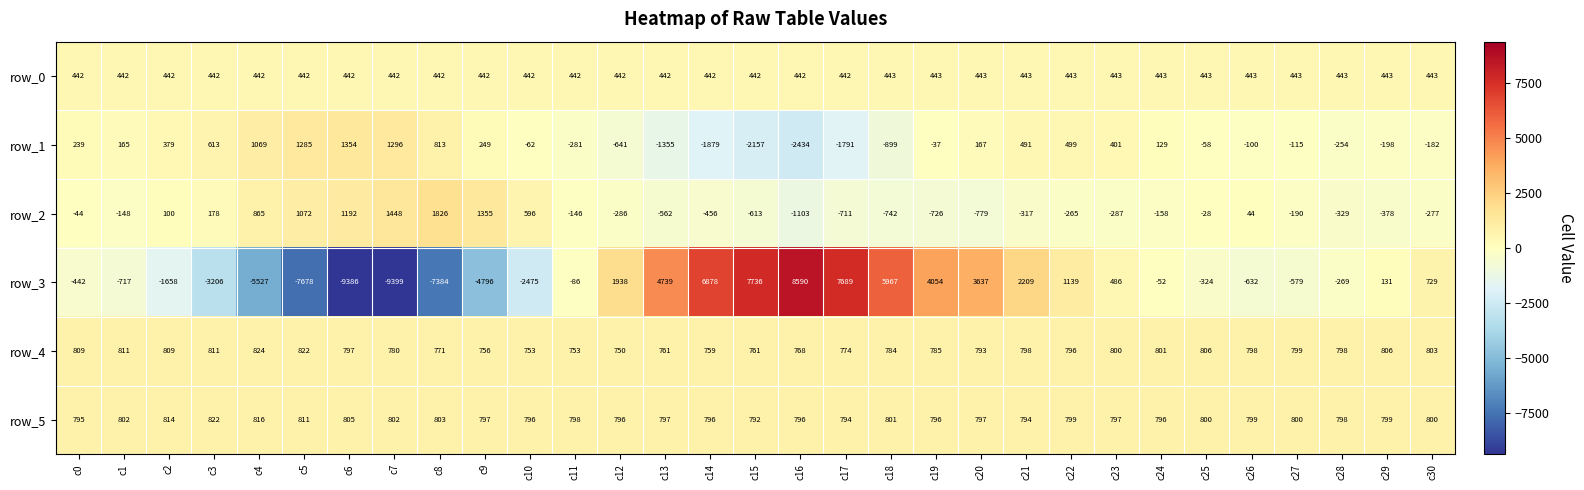

Where does the row_3 series first go above -86?

c12